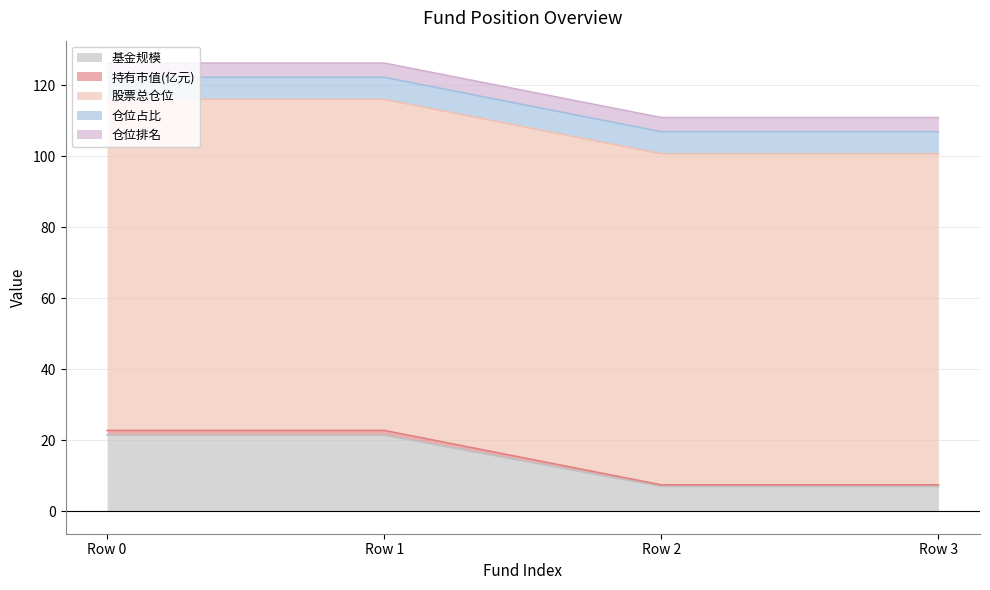

True or false: 基金规模 and 仓位占比 cross at least once.

False